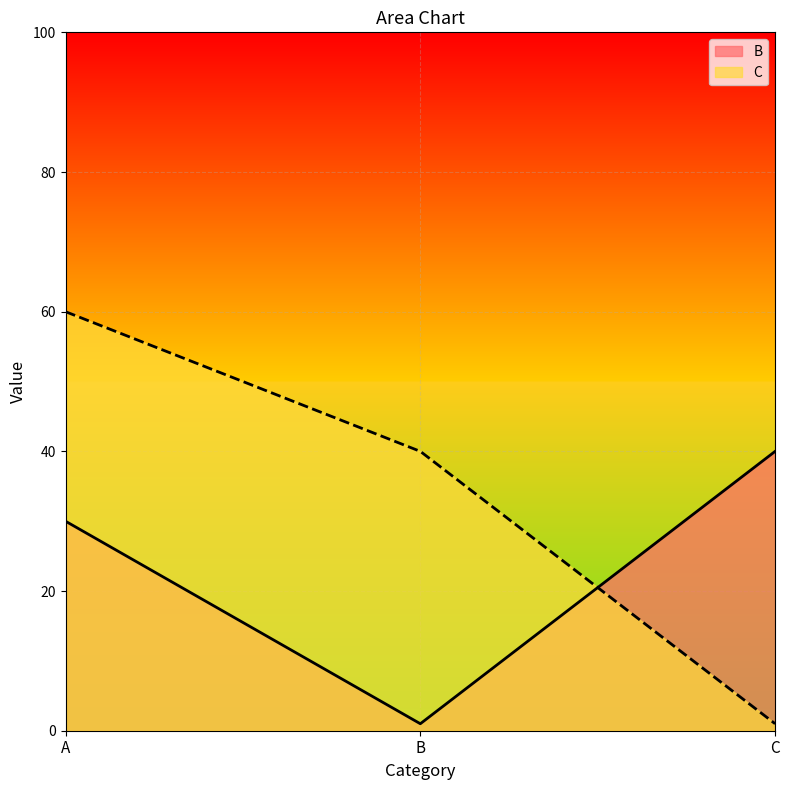

Reading left to right, extract all data points from this chart.

B: A=30	B=1	C=40
C: A=60	B=40	C=1